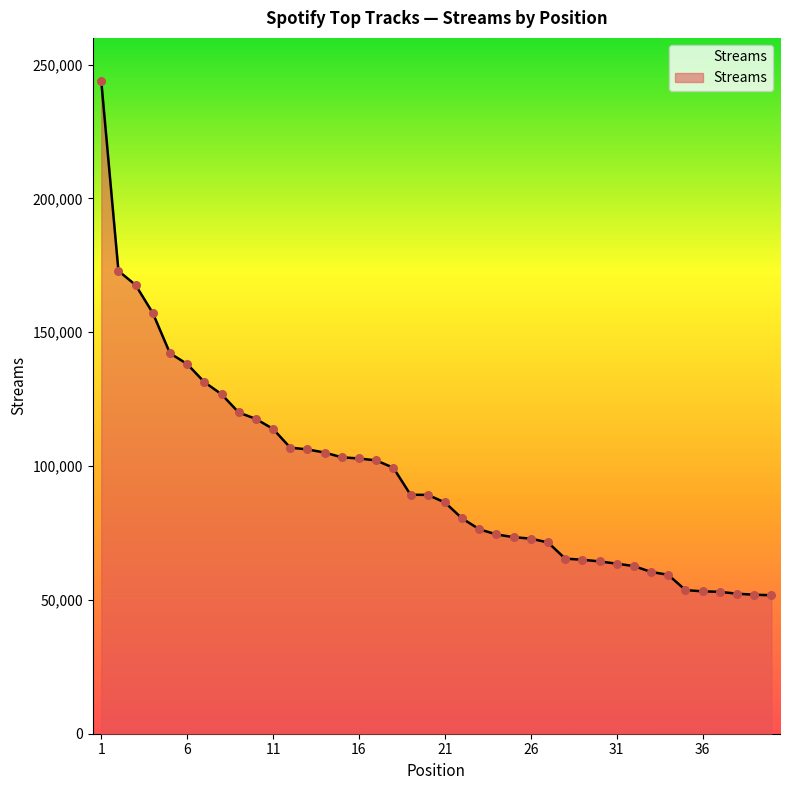

What is the maximum value shown in the chart?

243936